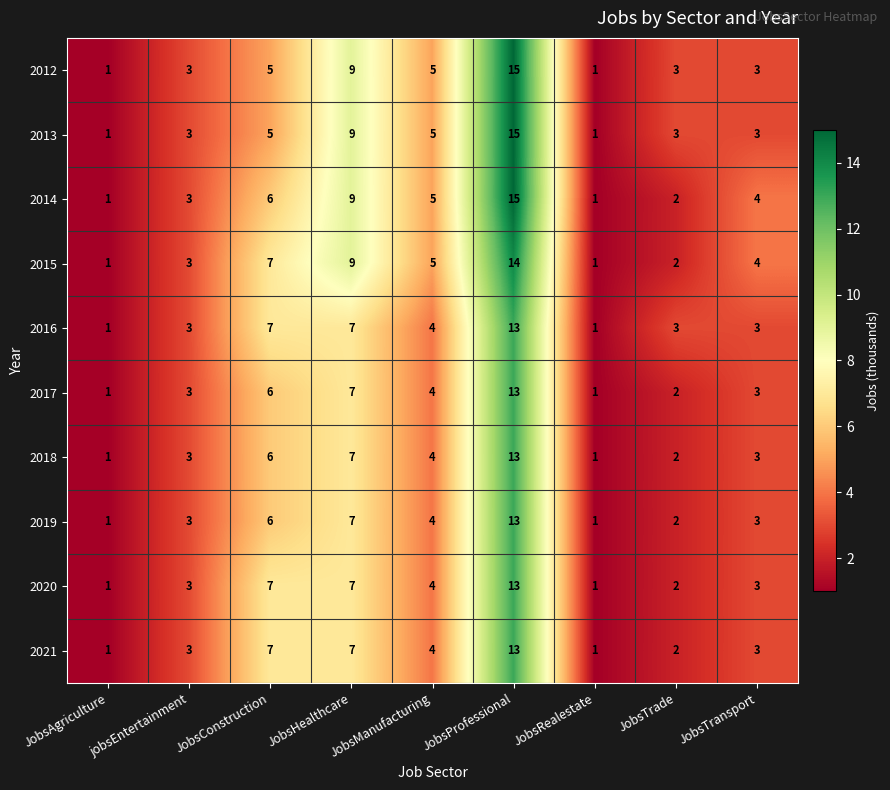

What is the total value across all series at JobsAgriculture?

10